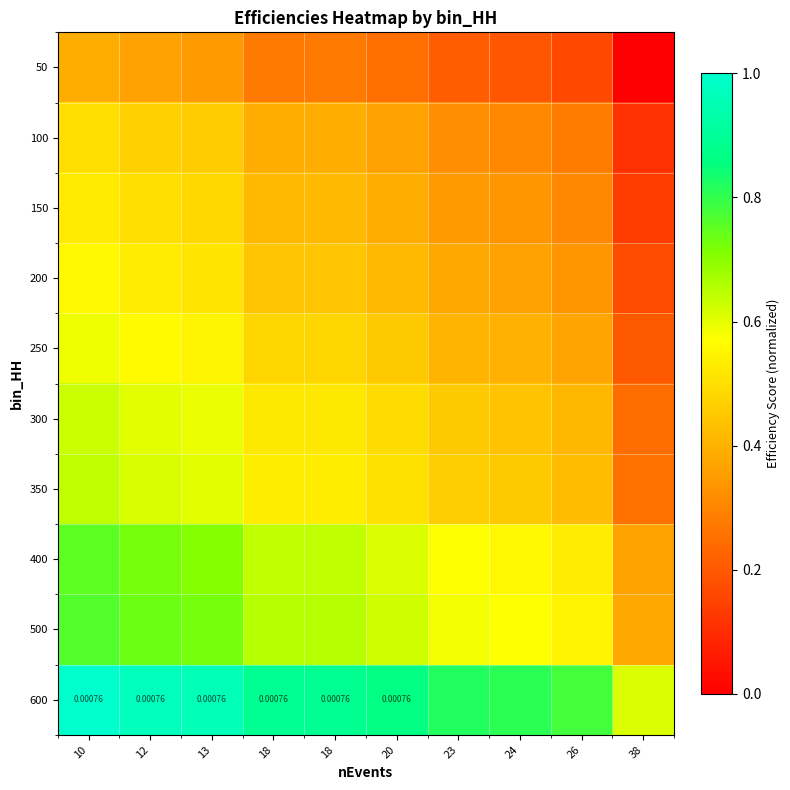

The value of 100 at 10 is 0.2. True or false?

False